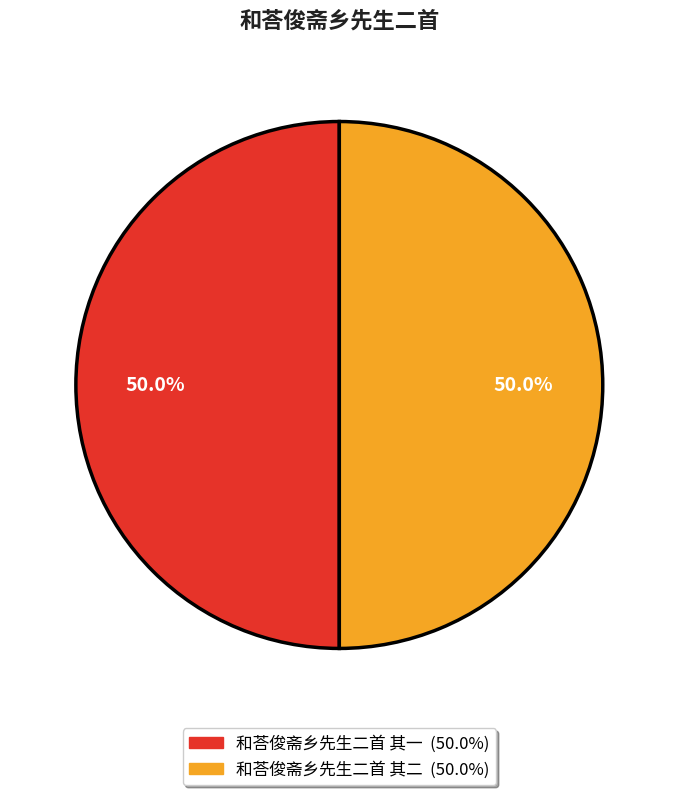

Is the sum of 和荅俊斋乡先生二首 其二 and 和荅俊斋乡先生二首 其一 greater than half?

Yes